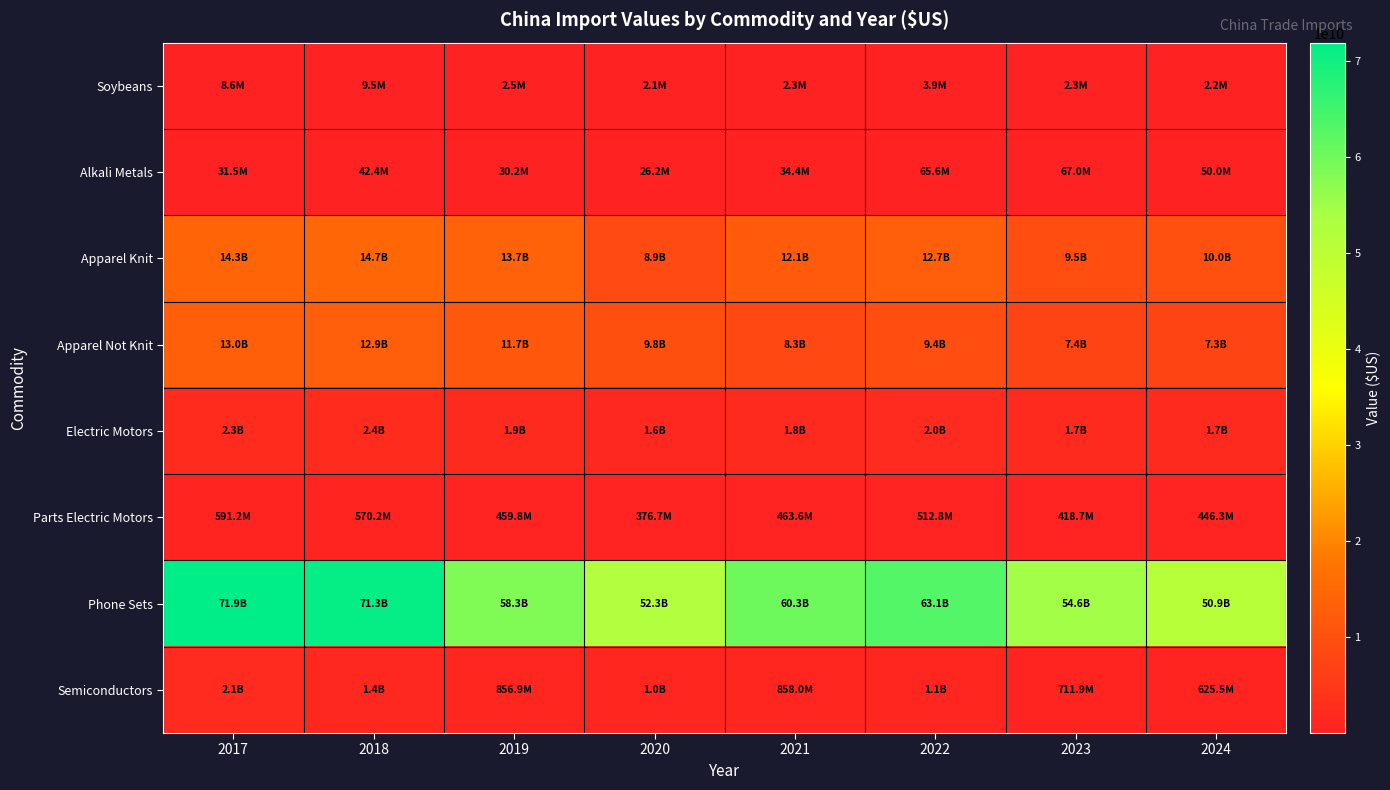

Reading right to left, extract all data points from this chart.

Soybeans: 2024=2210526	2023=2311274	2022=3863010	2021=2301019	2020=2110130	2019=2488939	2018=9474033	2017=8571921
Alkali Metals: 2024=50010827	2023=67014431	2022=65635713	2021=34378575	2020=26232145	2019=30158182	2018=42389580	2017=31465479
Apparel Knit: 2024=9997666869	2023=9455552714	2022=12676823769	2021=12144104860	2020=8882720807	2019=13676740834	2018=14749254455	2017=14296852065
Apparel Not Knit: 2024=7319880355	2023=7407131701	2022=9418581508	2021=8318624085	2020=9758703819	2019=11737002031	2018=12888282042	2017=12973226803
Electric Motors: 2024=1718985985	2023=1745000156	2022=1971237771	2021=1819479694	2020=1575511699	2019=1916481957	2018=2377819703	2017=2283826096
Parts Electric Motors: 2024=446253182	2023=418653240	2022=512778791	2021=463591695	2020=376735793	2019=459841163	2018=570229850	2017=591198271
Phone Sets: 2024=50862315268	2023=54613505289	2022=63131178311	2021=60316810744	2020=52262973570	2019=58325648237	2018=71276141749	2017=71895750536
Semiconductors: 2024=625477757	2023=711898717	2022=1083179893	2021=857954465	2020=1007835446	2019=856871863	2018=1421641270	2017=2084286510